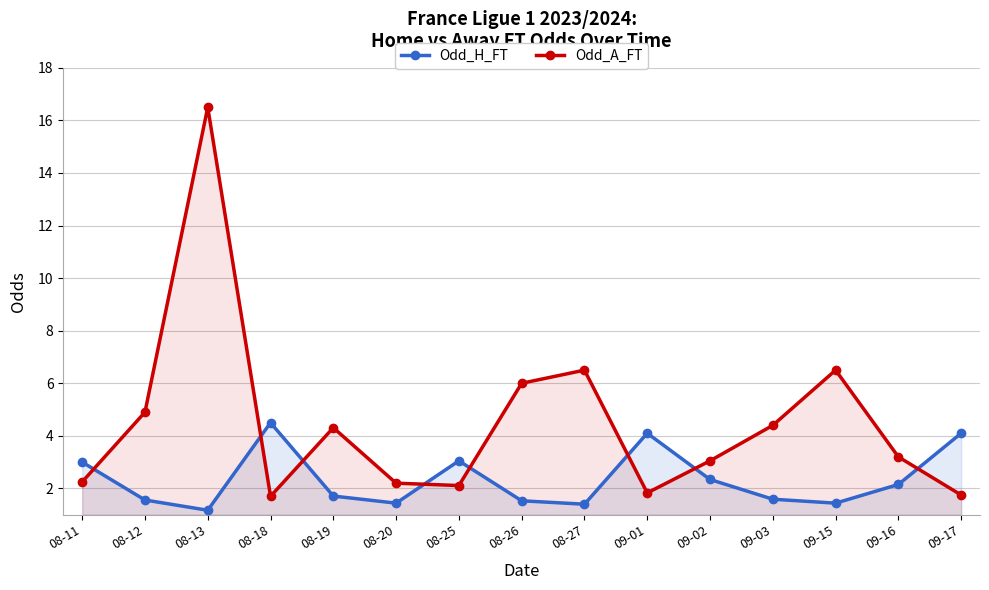

Which category has the highest value across all series?

08-13